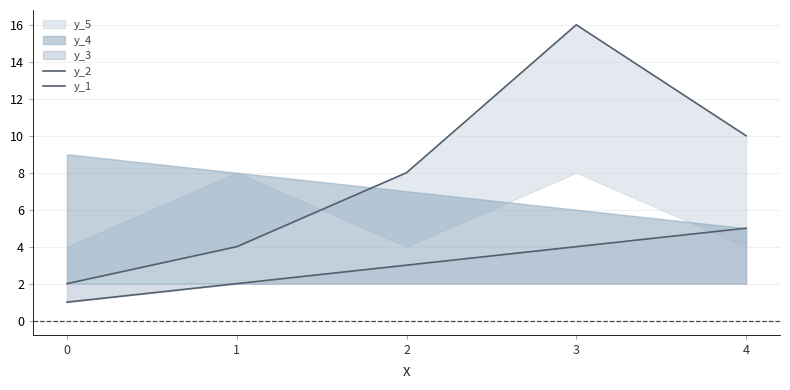

What is the difference between the maximum and second lowest values in the y_1 series?

3